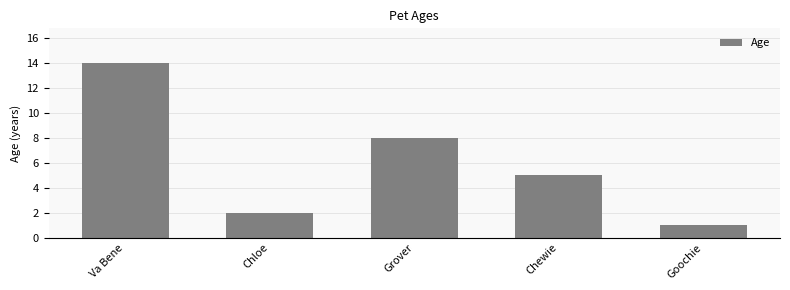

What is the change in value from Chloe to Chewie?

+3